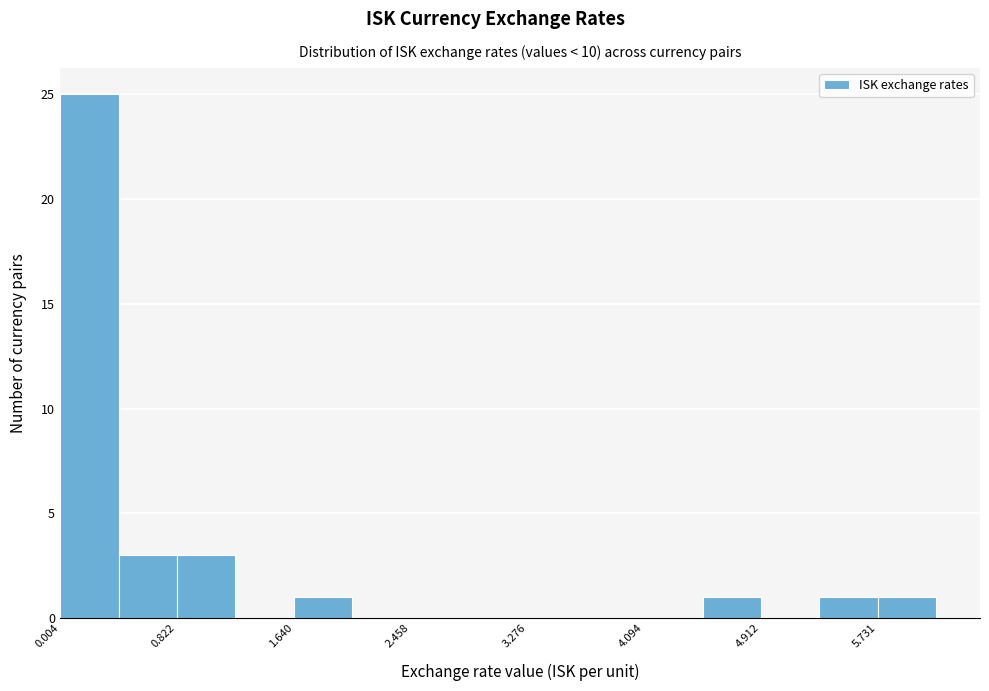

Reading left to right, transcribe this chart: for each bar, give the range it covers on the x-axis and its height. Neither the bar edges nor the heights are printed on the chart, so give them approximately, as read against the axes.

0.0 to 0.4: 25
0.4 to 0.8: 3
0.8 to 1.2: 3
1.2 to 1.6: 0
1.6 to 2.0: 1
2.0 to 2.5: 0
2.5 to 2.9: 0
2.9 to 3.3: 0
3.3 to 3.7: 0
3.7 to 4.1: 0
4.1 to 4.5: 0
4.5 to 4.9: 1
4.9 to 5.3: 0
5.3 to 5.7: 1
5.7 to 6.1: 1